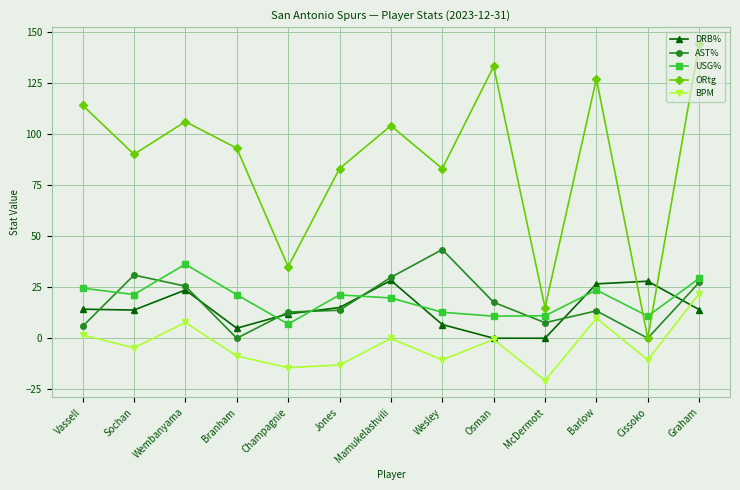

What is the sum of the BPM values at Cissoko and Champagnie?

-25.0